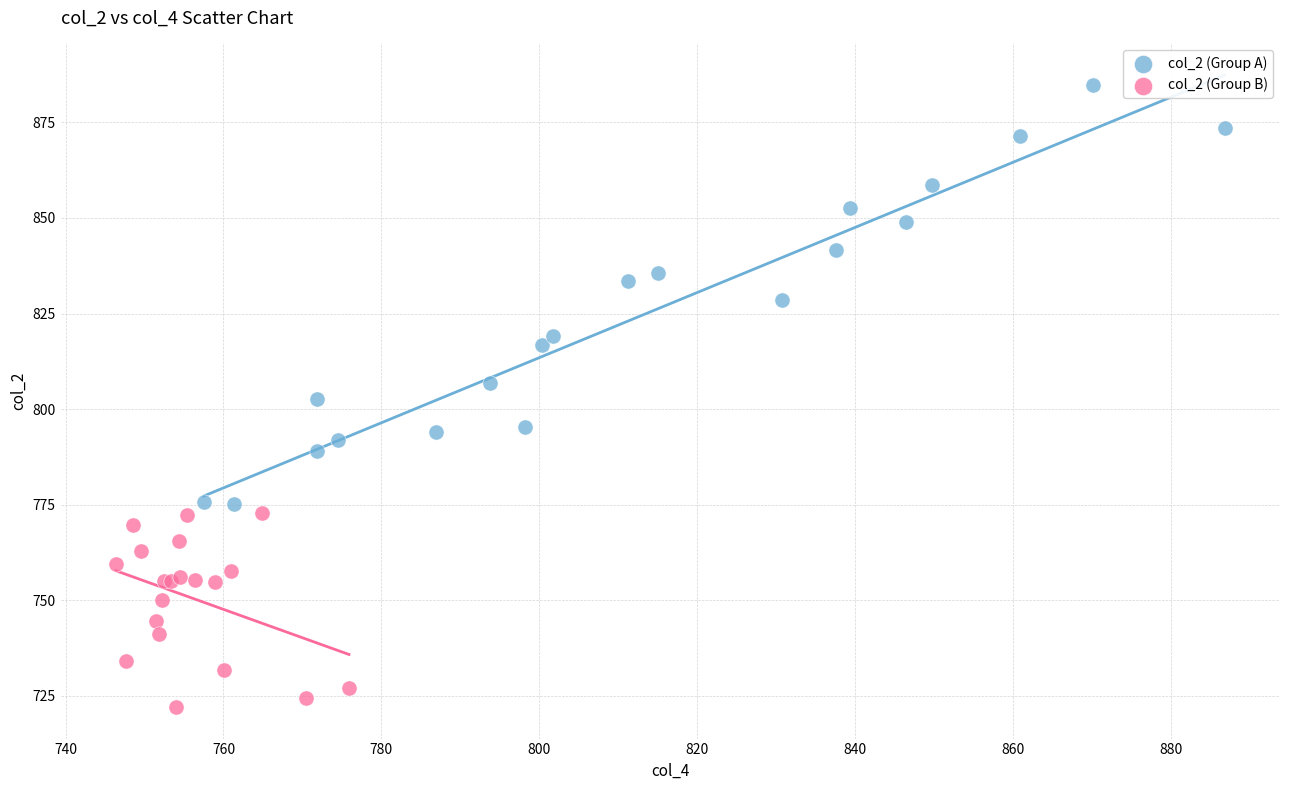

Which series contains the lowest Y value?

col_2 (Group B)